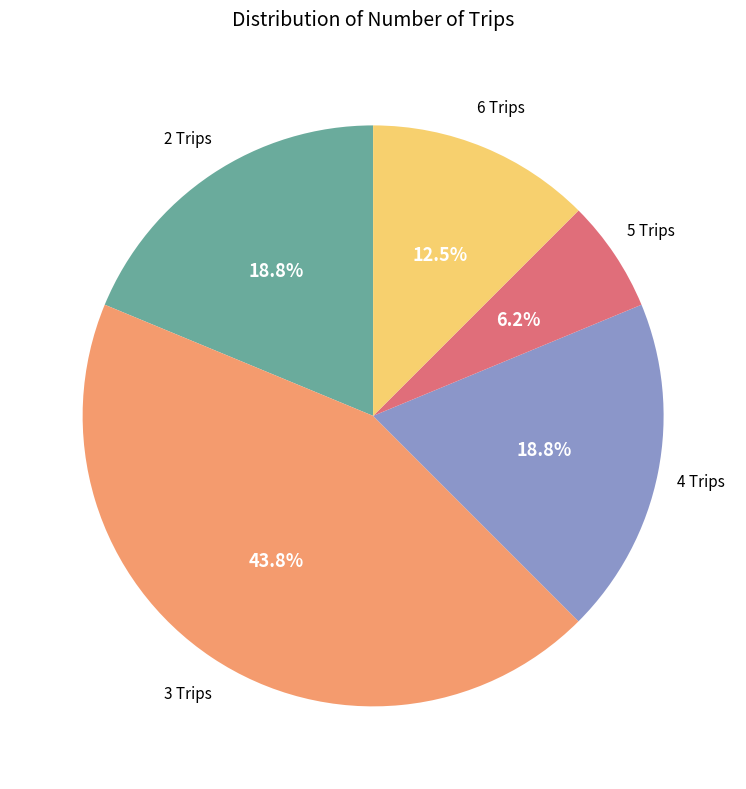

Is there any slice that represents more than half of the pie?

No